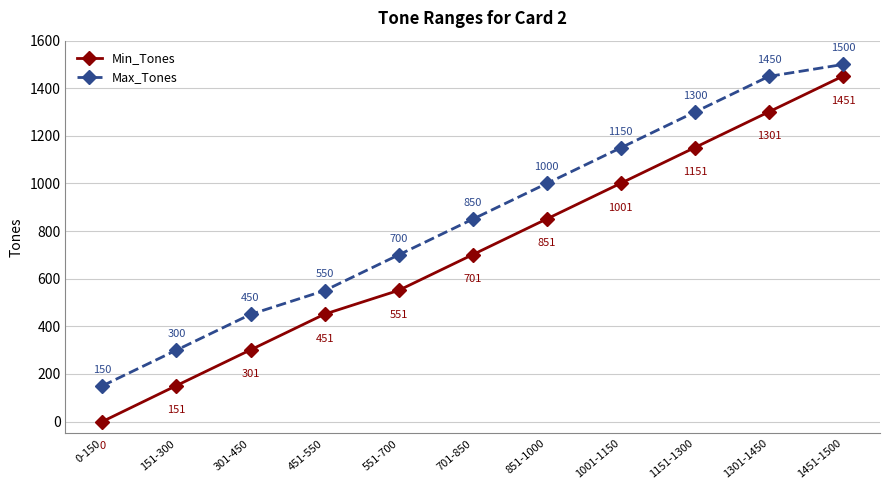

At how many categories does at least one series exceed 234?

10